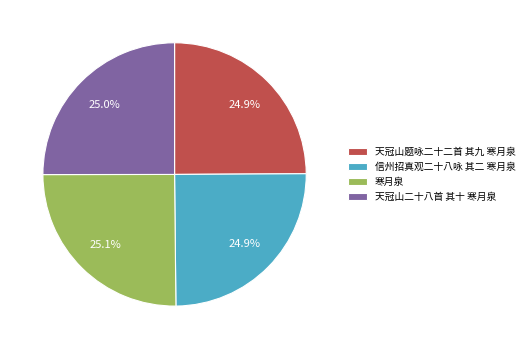

The 信州招真观二十八咏 其二 寒月泉 slice represents 25% of the pie. True or false?

True